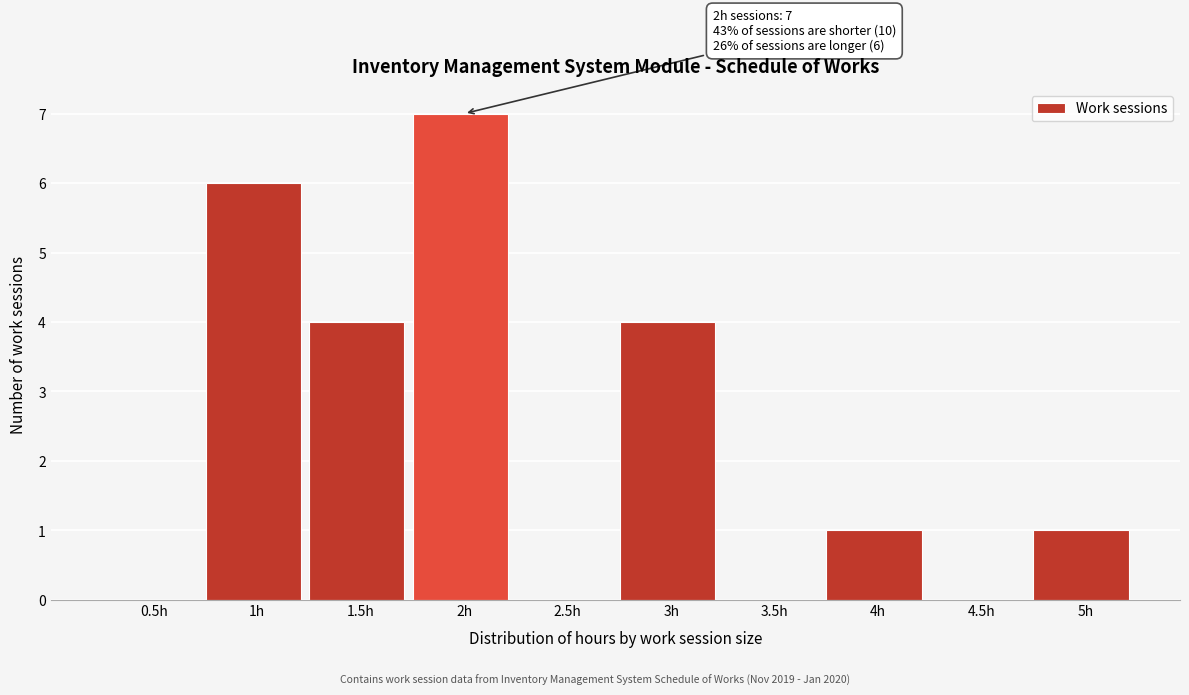

Reading right to left, what are all the values shown in this chart?

5h=1	4.5h=0	4h=1	3.5h=0	3h=4	2.5h=0	2h=7	1.5h=4	1h=6	0.5h=0